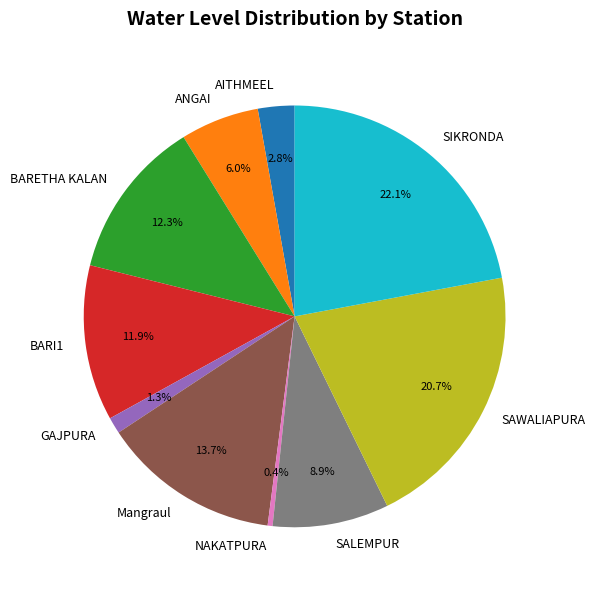

To the nearest percent, what is the difference between the BARETHA KALAN and Mangraul slice percentages?

1%